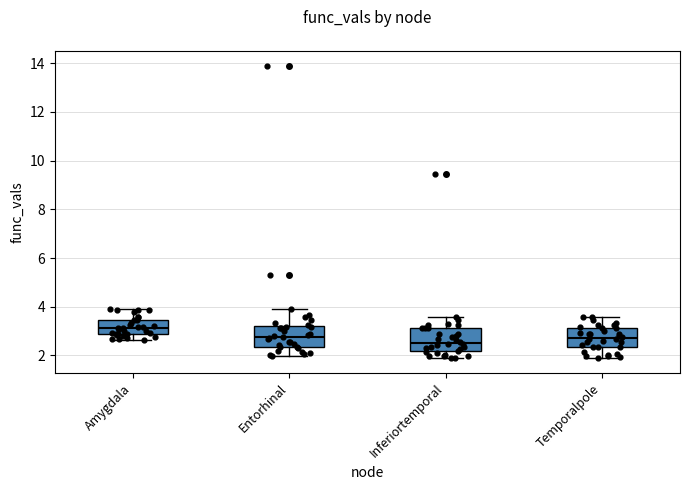

Reading left to right, transcribe this box plot: for each box, give where its median line is, the range the box spans, and where its two whiskers end, as read against the y-axis. The values are not printed on the chart, so give them approximately, as read against the axis.

Amygdala: median 3.2, box 2.8 to 3.4, whiskers 2.6 to 4.0
Entorhinal: median 2.8, box 2.4 to 3.2, whiskers 2.0 to 4.0
Inferiortemporal: median 2.6, box 2.2 to 3.2, whiskers 1.8 to 3.6
Temporalpole: median 2.8, box 2.4 to 3.2, whiskers 1.8 to 3.6